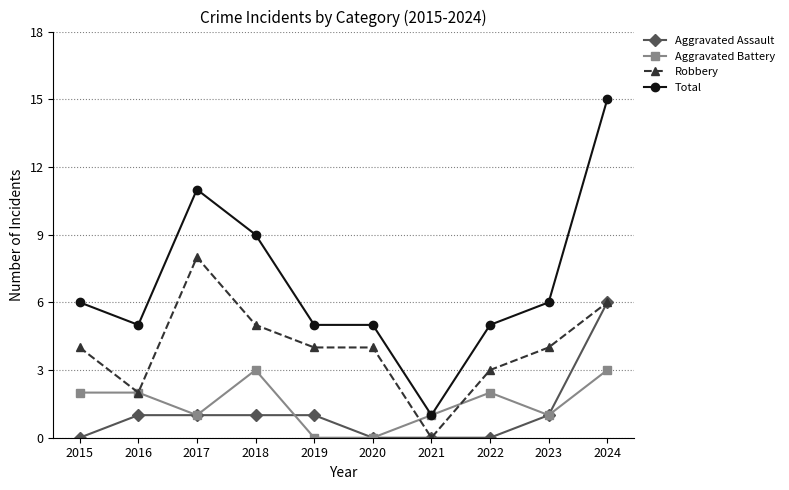

Reading left to right, extract all data points from this chart.

Aggravated Assault: 0	1	1	1	1	0	0	0	1	6
Aggravated Battery: 2	2	1	3	0	0	1	2	1	3
Robbery: 4	2	8	5	4	4	0	3	4	6
Total: 6	5	11	9	5	5	1	5	6	15